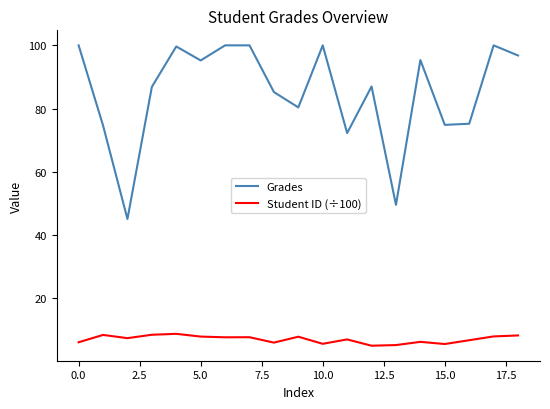

At how many categories does at least one series exceed 57?

17